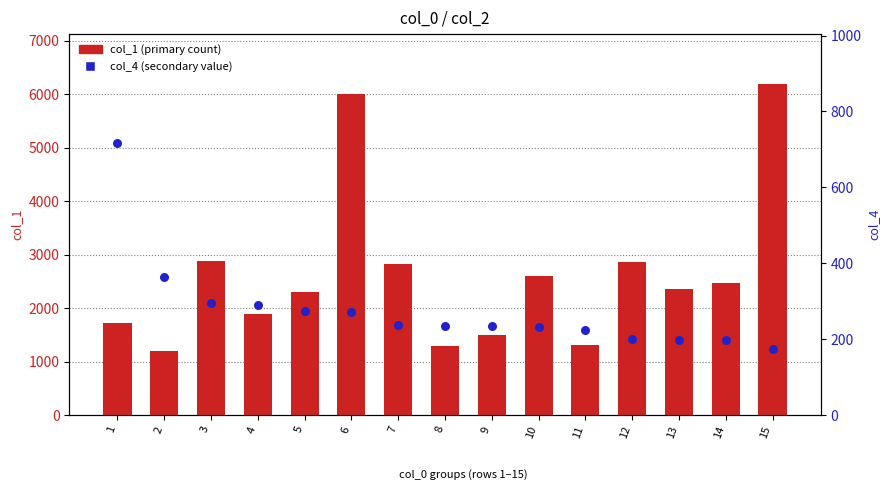

Which series reaches the maximum Y coordinate?

col_1 (primary count)